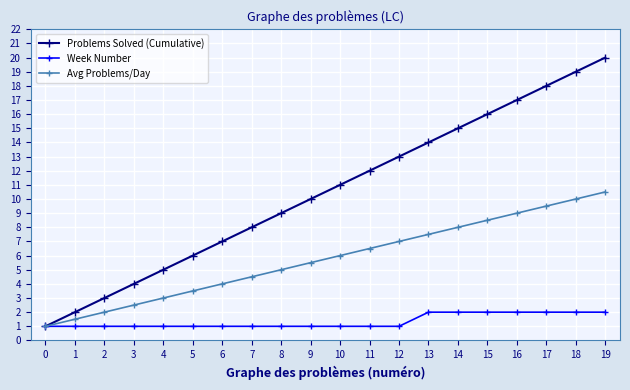

Does the chart display data point markers on the line(s)?

Yes